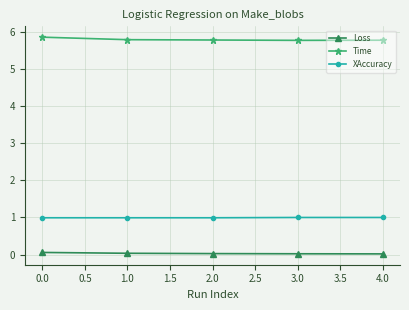

What is the greatest value displayed?

5.9